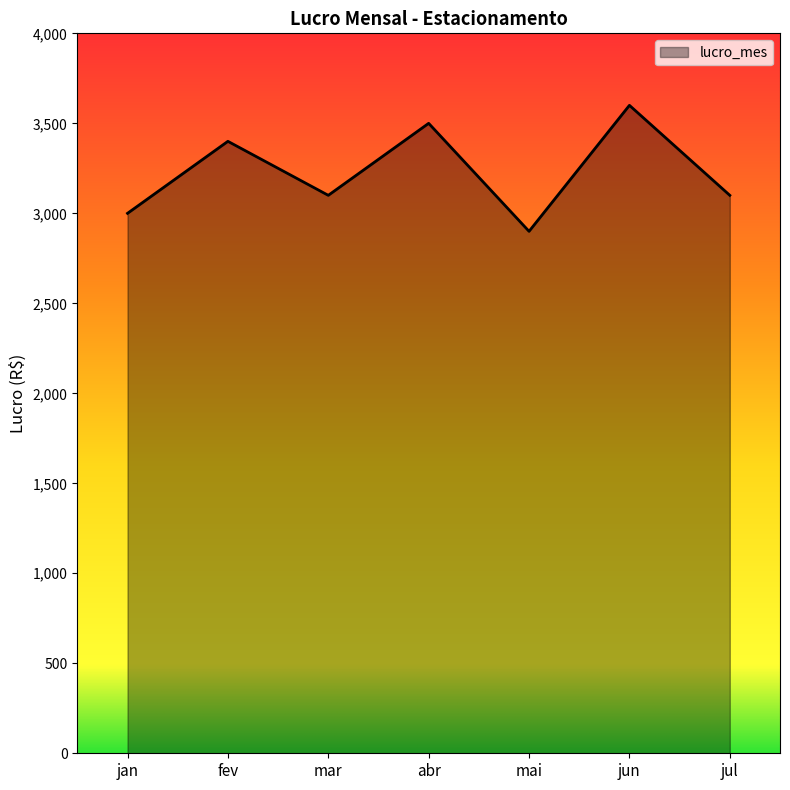

True or false: the data shows 1920 at jul.

False